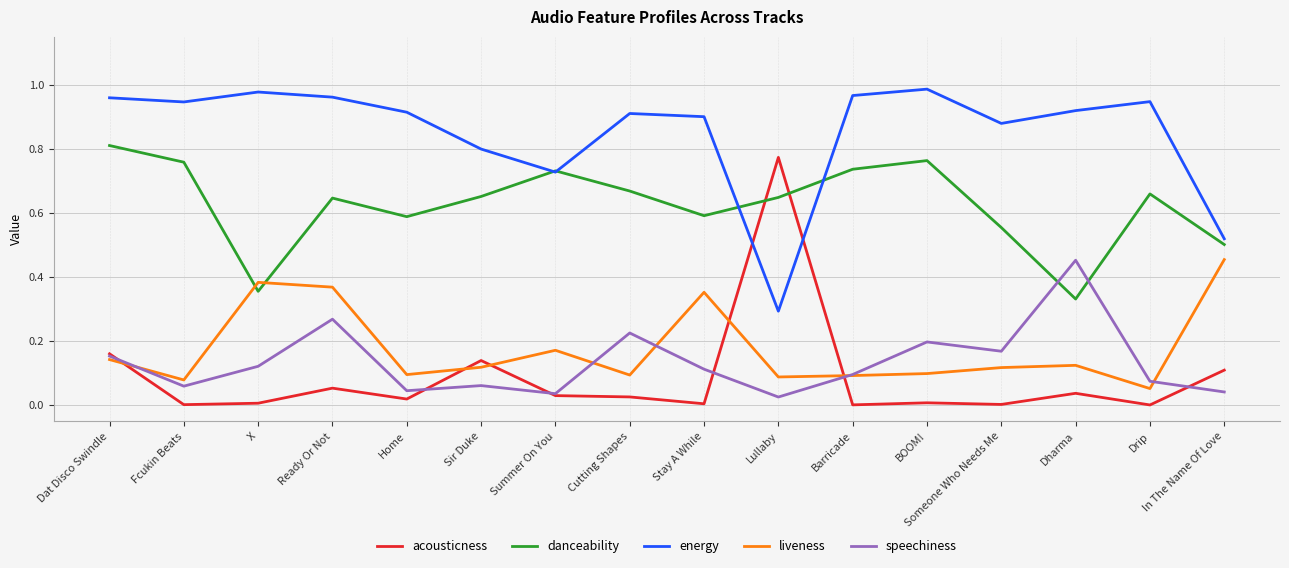

The liveness series shows 0.1 at Fcukin Beats. True or false?

True